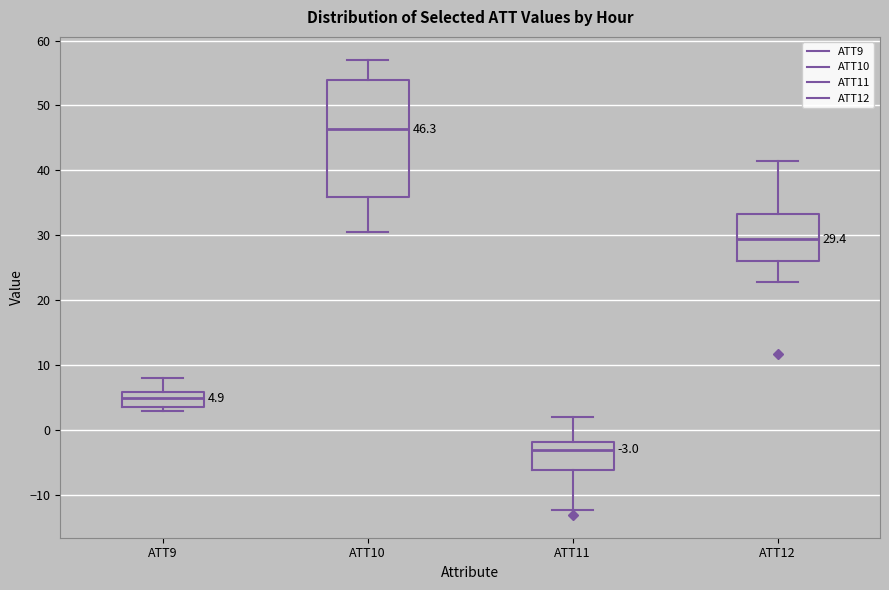

Which box's median line is the lowest?

ATT11